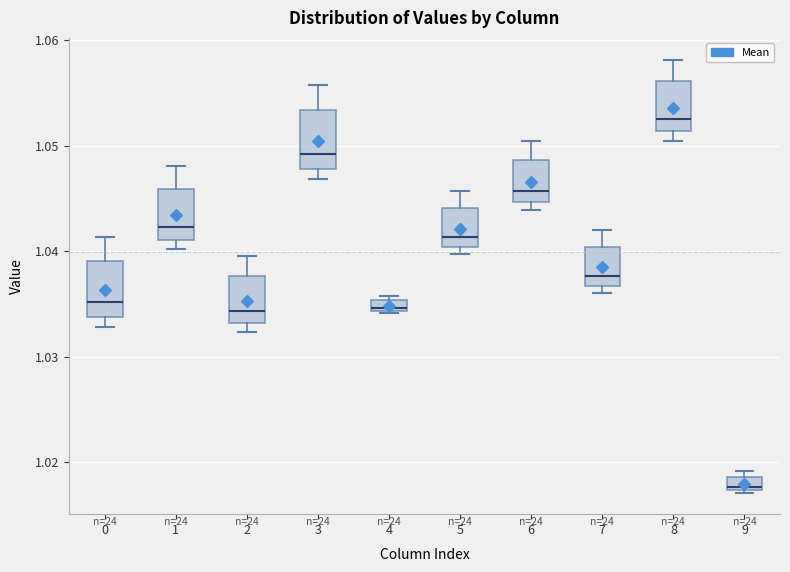

Which box has the lowest median line?

9